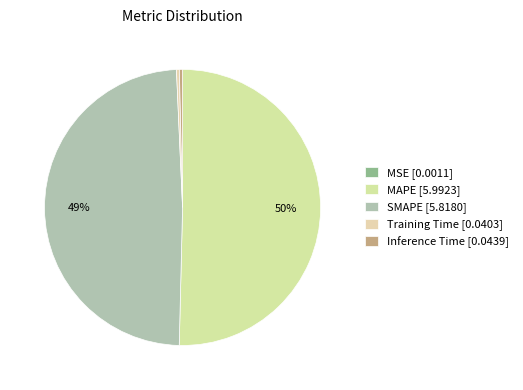

What is the largest slice in the pie chart?

MAPE